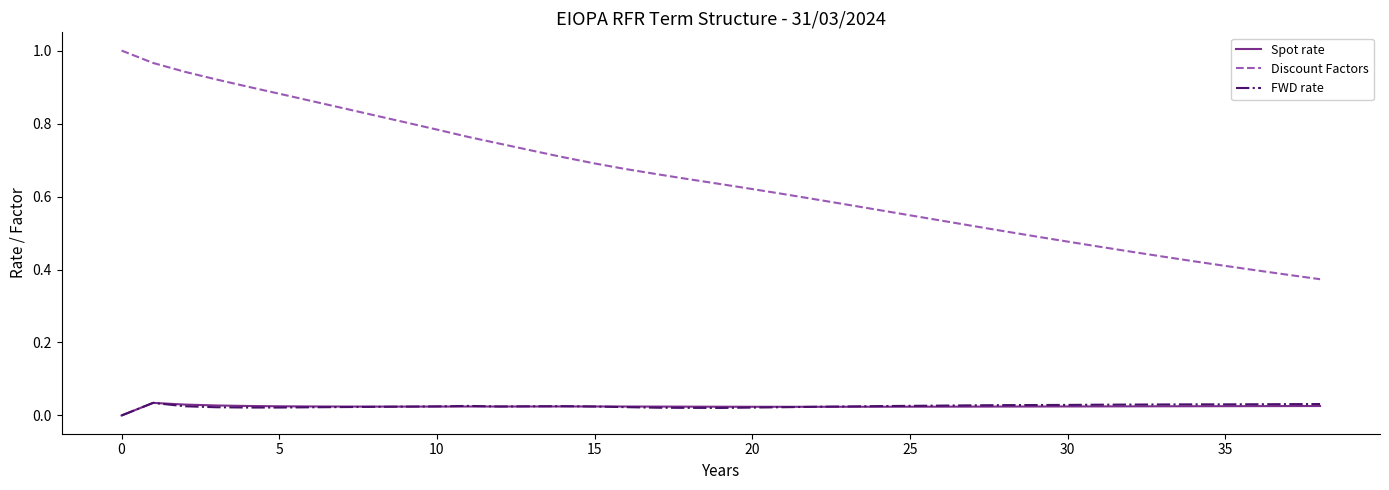

At how many categories does at least one series exceed 0?

39